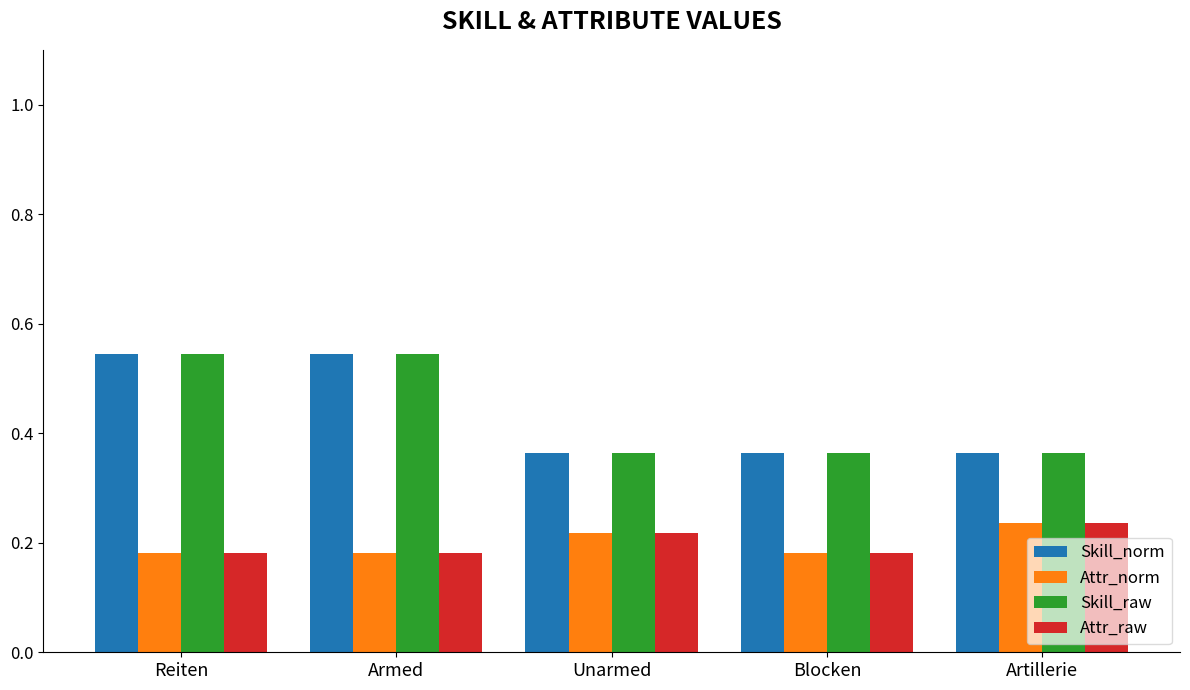

The Attr_norm series shows 0.1 at Blocken. True or false?

False